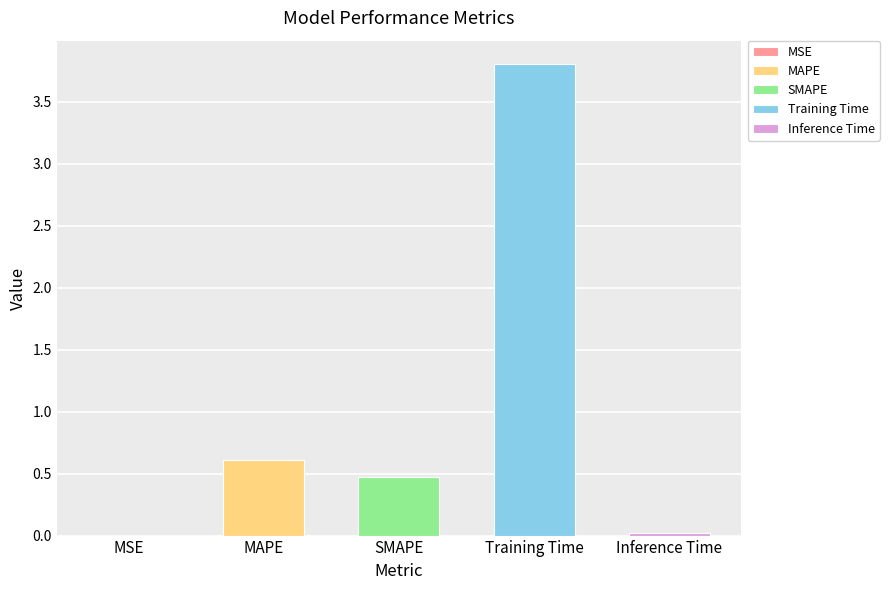

Which has a higher value, MAPE or SMAPE?

MAPE